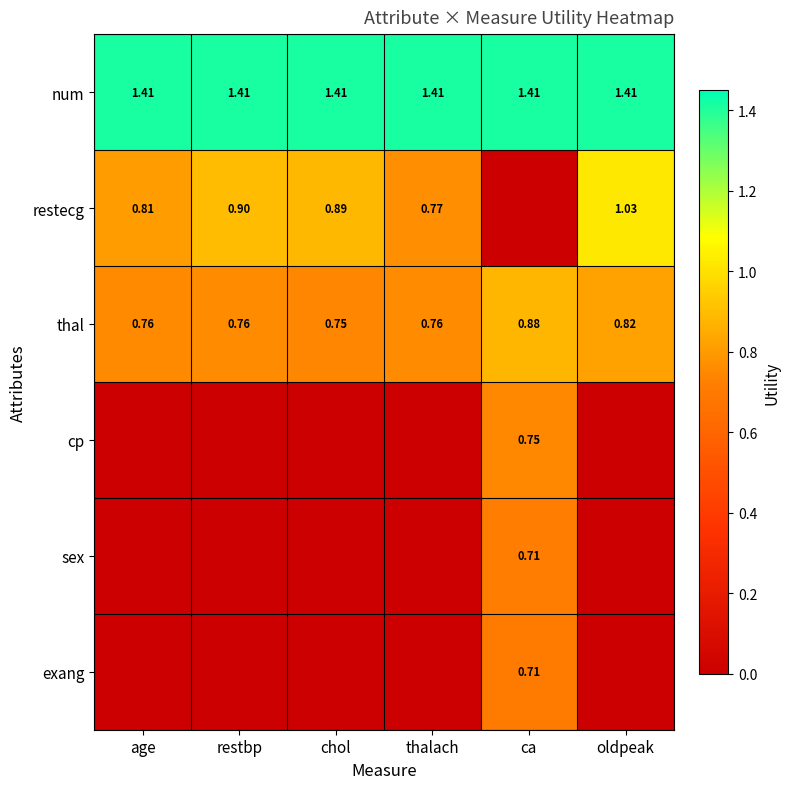

Is the value of thal at restbp greater than the value of restecg at thalach?

No